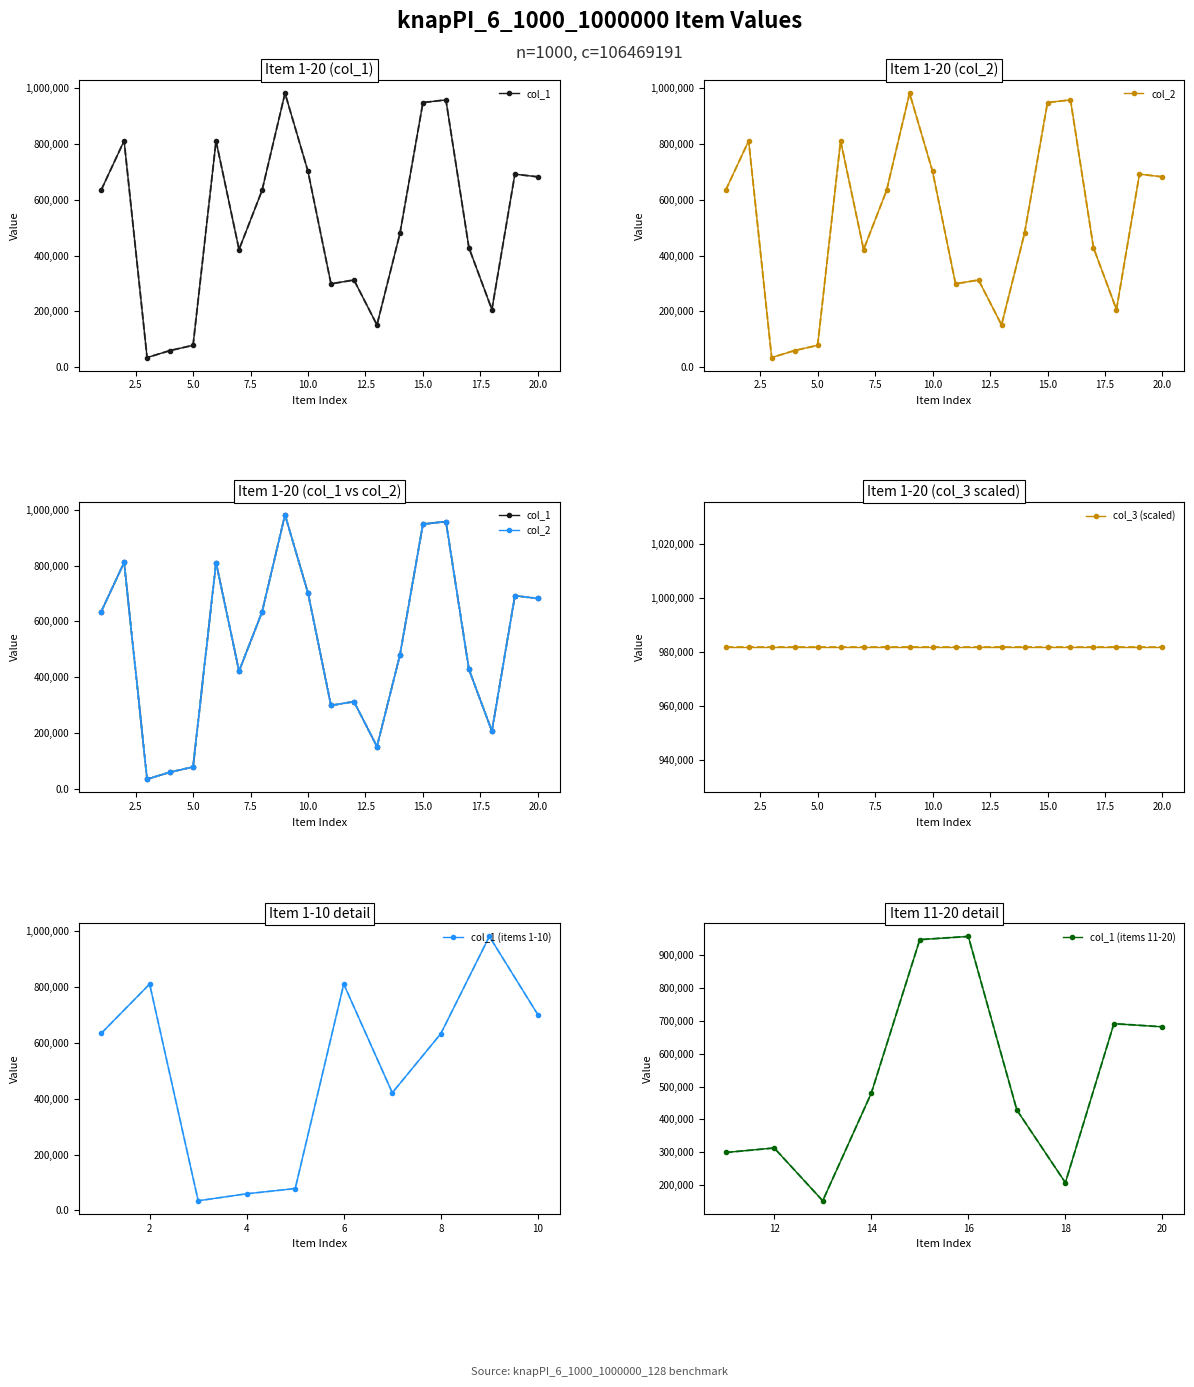

At which label does col_1 reach its minimum?

3